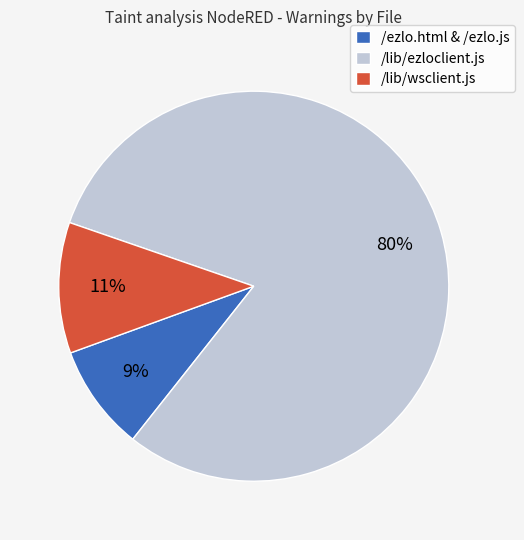

Which category has the smallest portion of the pie?

/ezlo.html & /ezlo.js